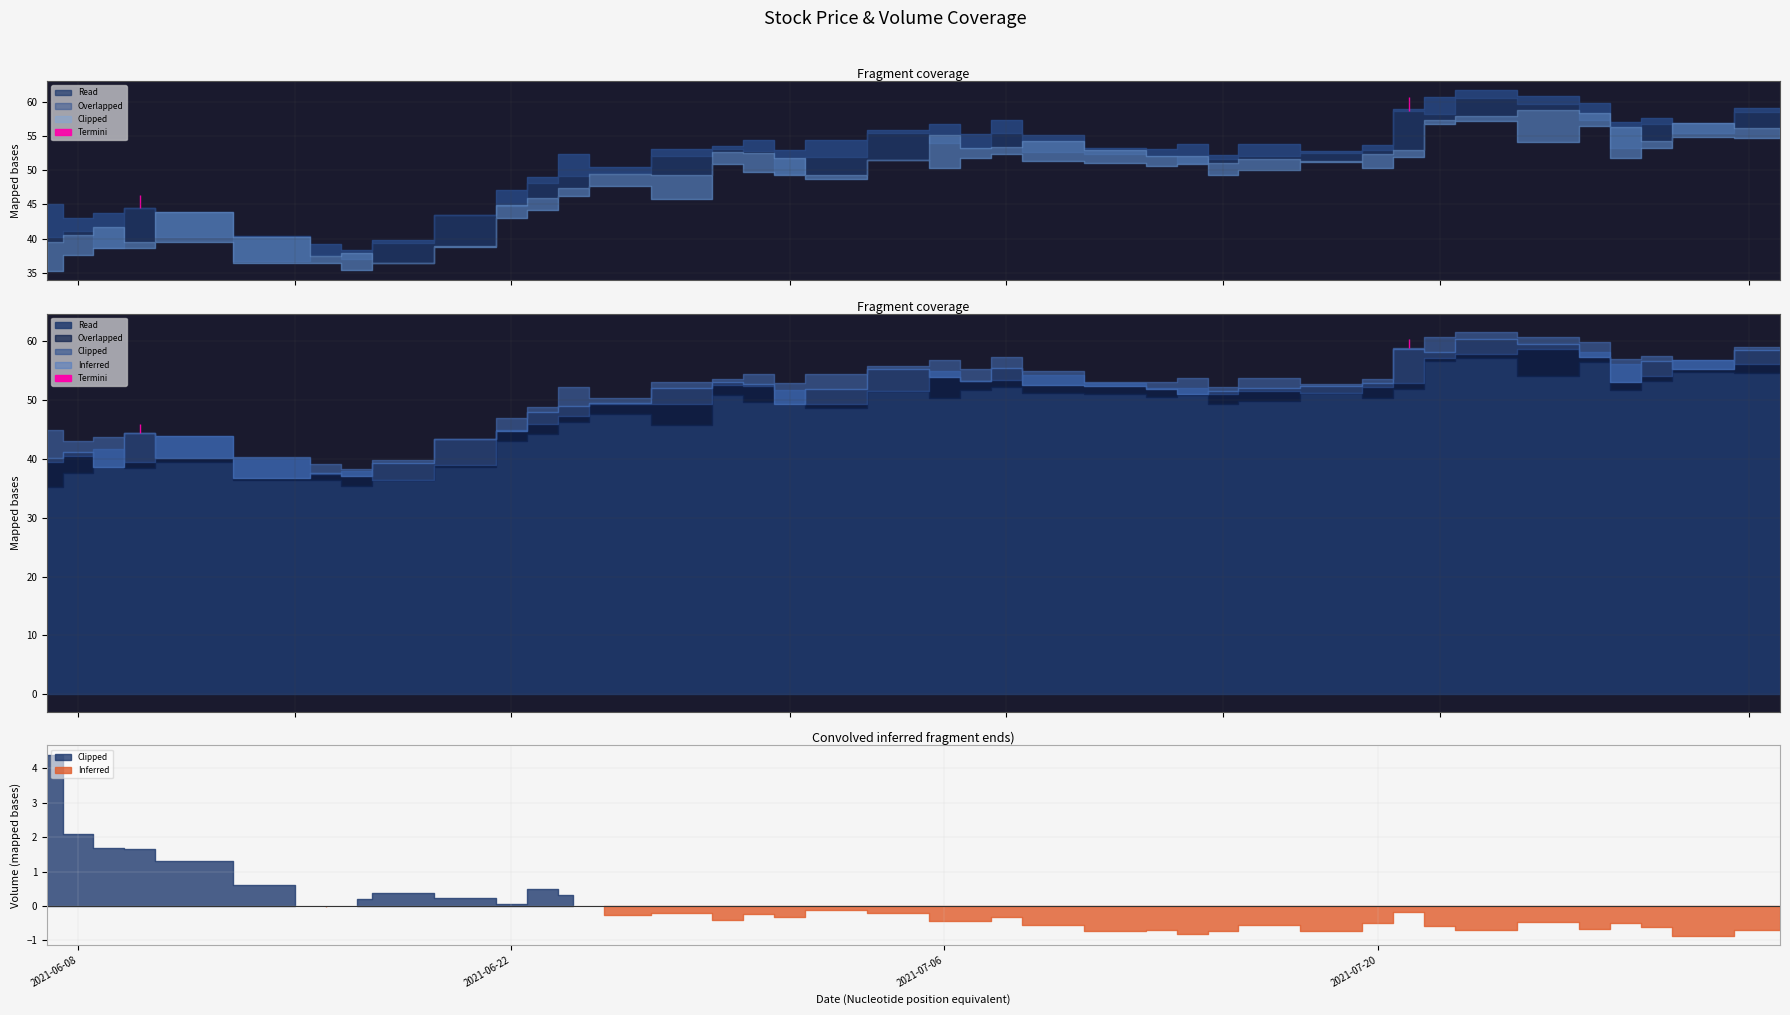

What is the sum of all low values?

1900.1